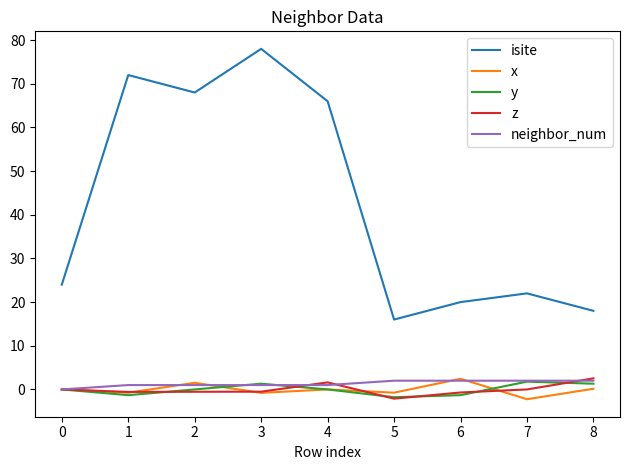

Is it true that isite equals 117.0 at 0?

False